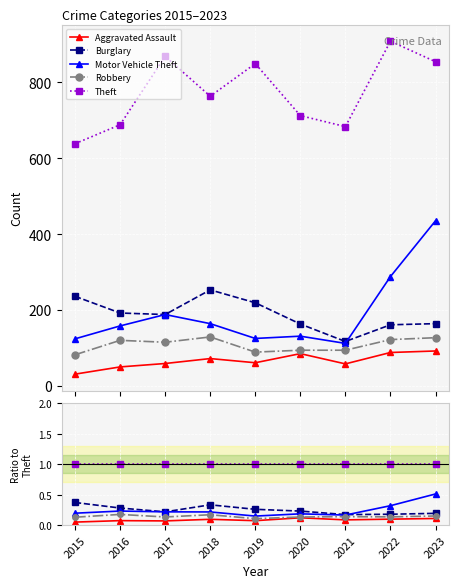

The Theft series shows 1.0 at 2021. True or false?

True